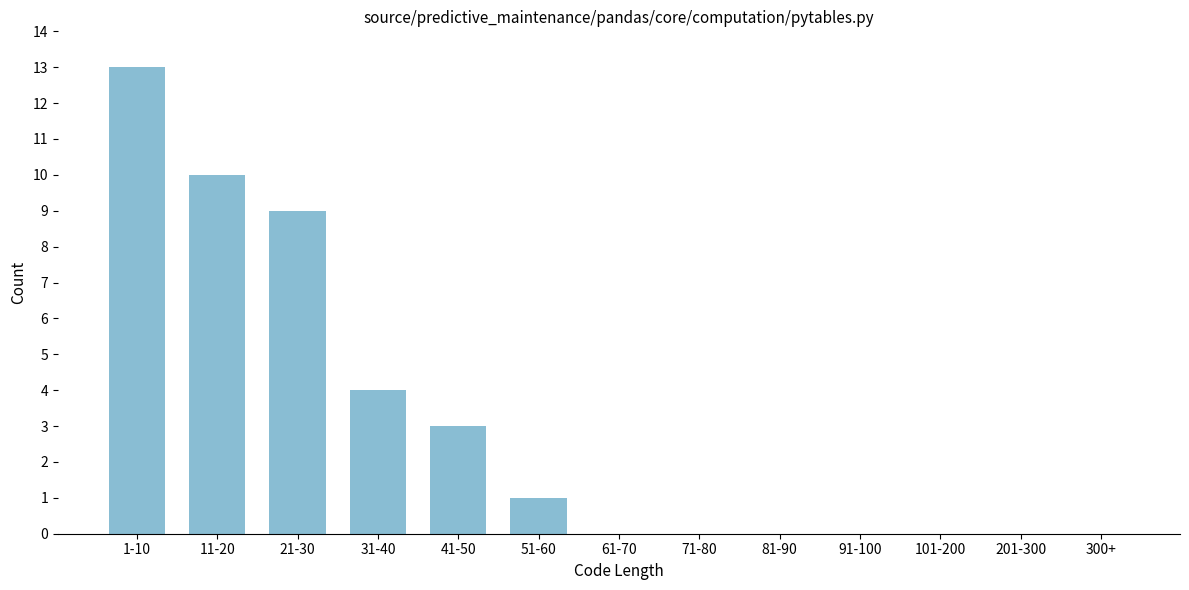

Reading left to right, what are all the values shown in this chart?

1-10=13	11-20=10	21-30=9	31-40=4	41-50=3	51-60=1	61-70=0	71-80=0	81-90=0	91-100=0	101-200=0	201-300=0	300+=0